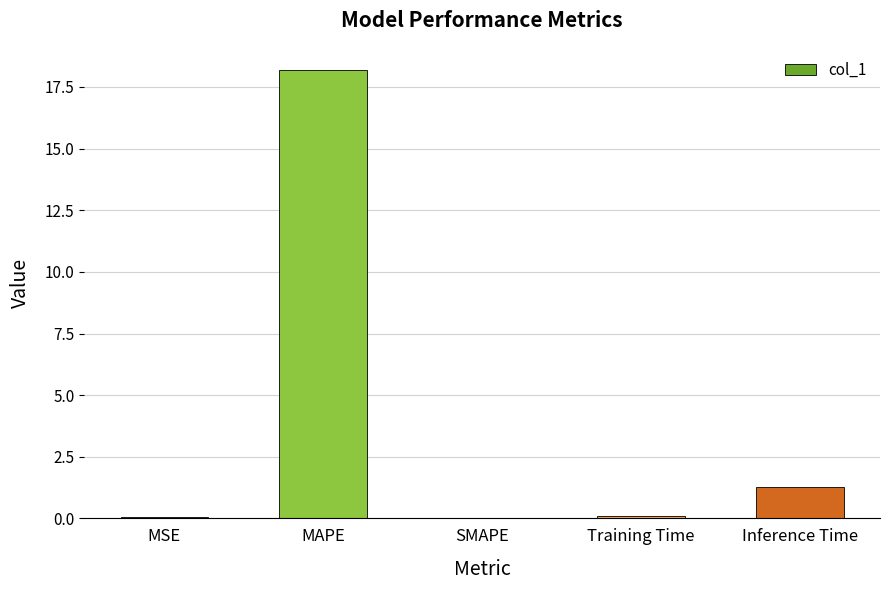

What is the sum of all values?

19.6